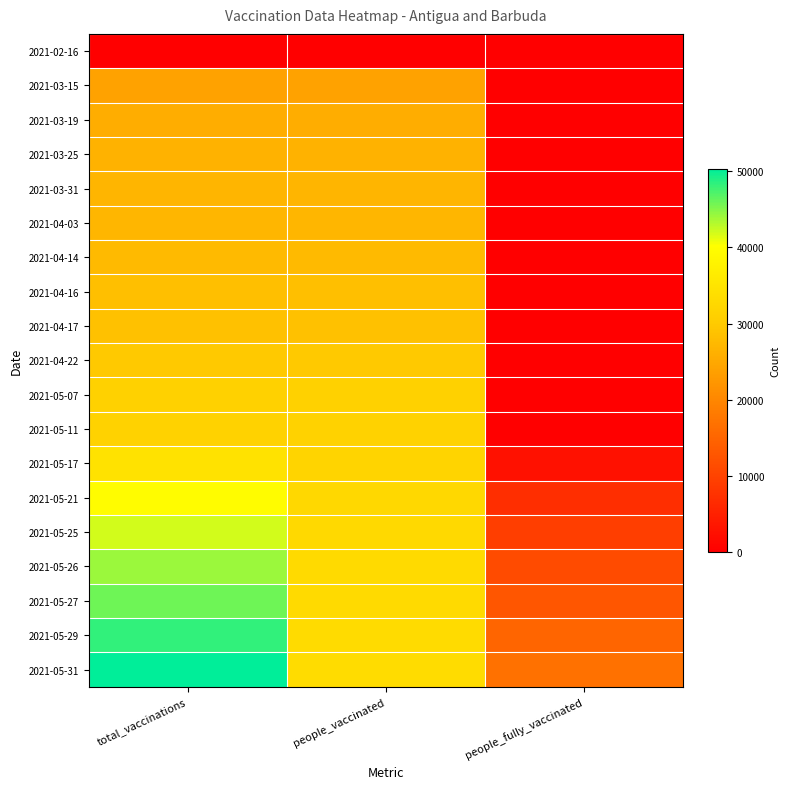

How many data points does each series have?

3